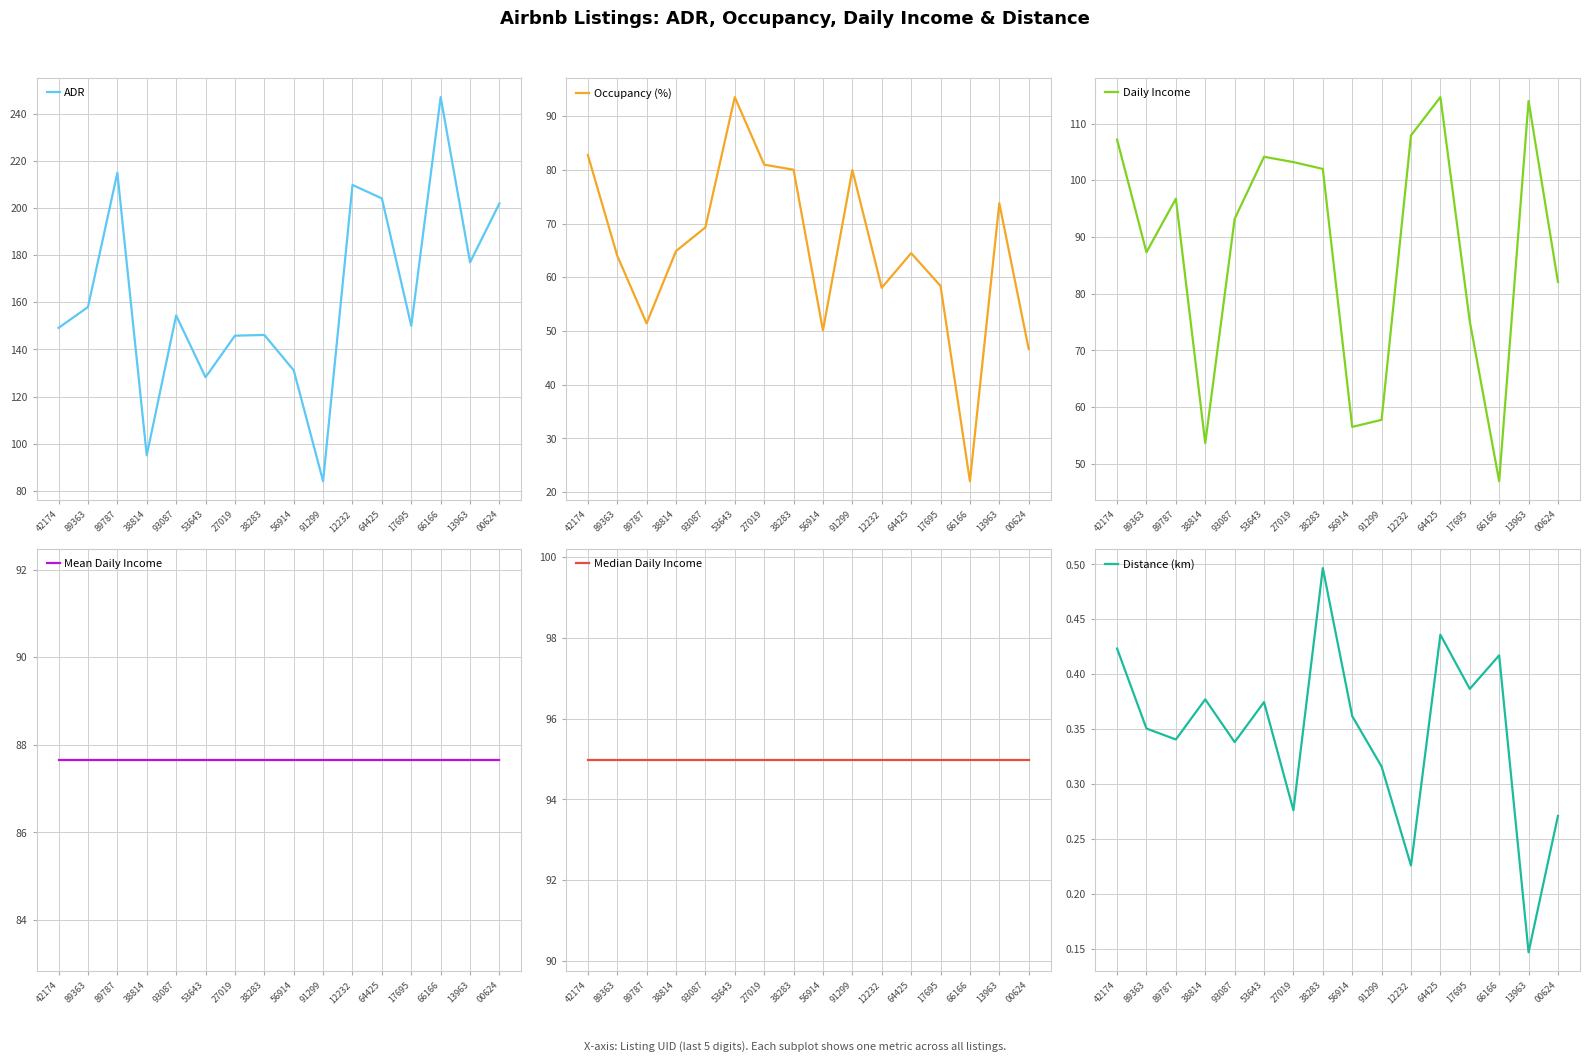

Where is the first local minimum for Distance (km)?

89787